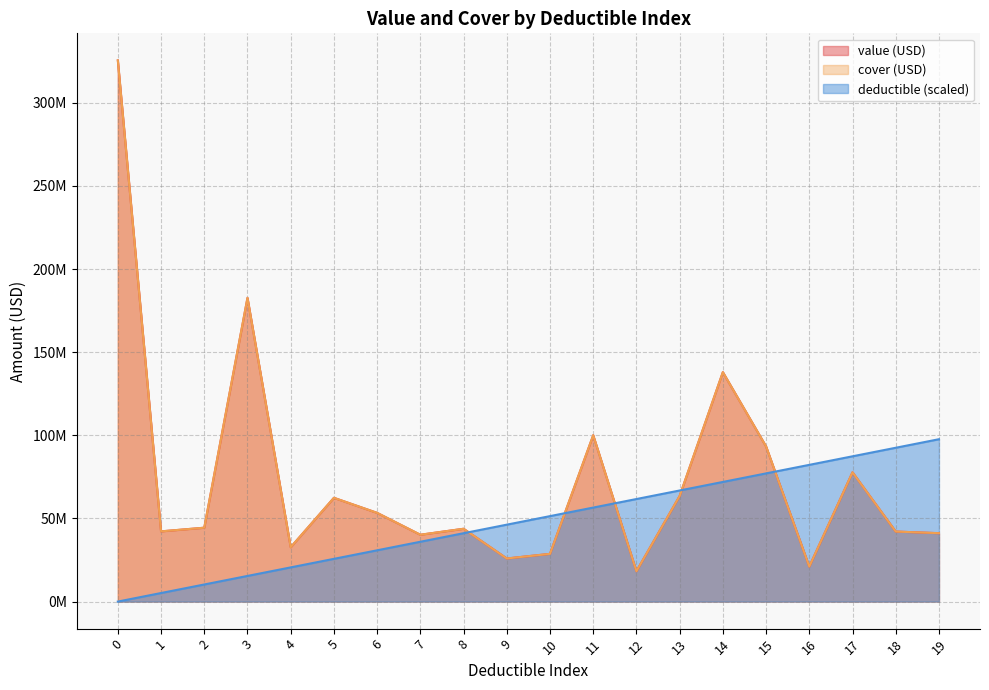

What is the sum of the cover (USD) values at 9 and 3?

208588499.4